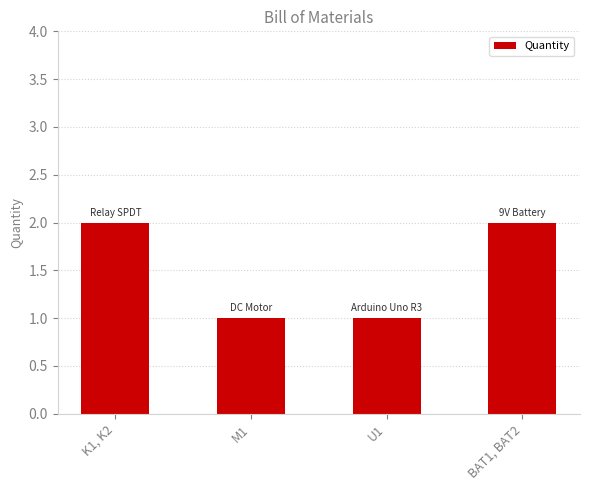

True or false: the data shows 1 at K1, K2.

False